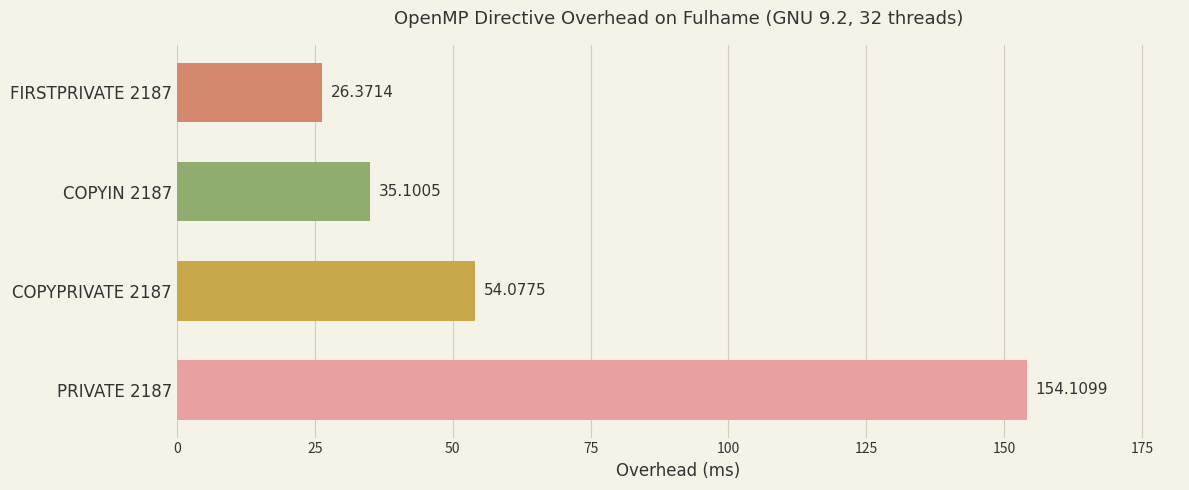

Rank the categories by value from lowest to highest.

FIRSTPRIVATE 2187, COPYIN 2187, COPYPRIVATE 2187, PRIVATE 2187